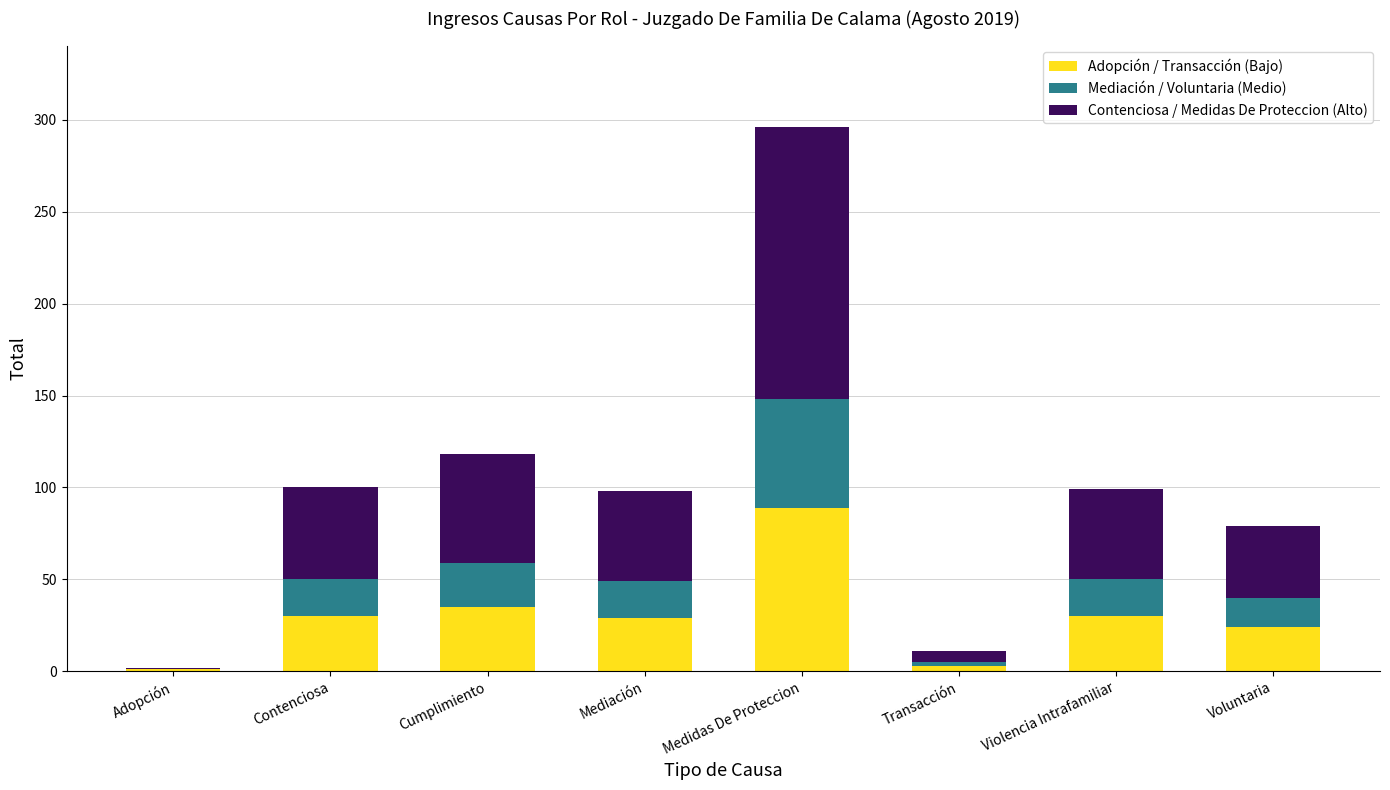

What is the total value across all series at Adopción?

2